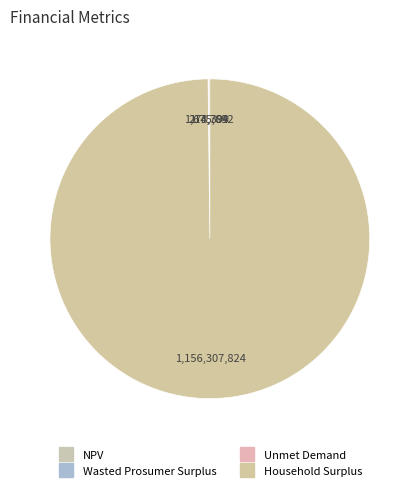

Rank the categories by value from lowest to highest.

Wasted Prosumer Surplus, Unmet Demand, NPV, Household Surplus